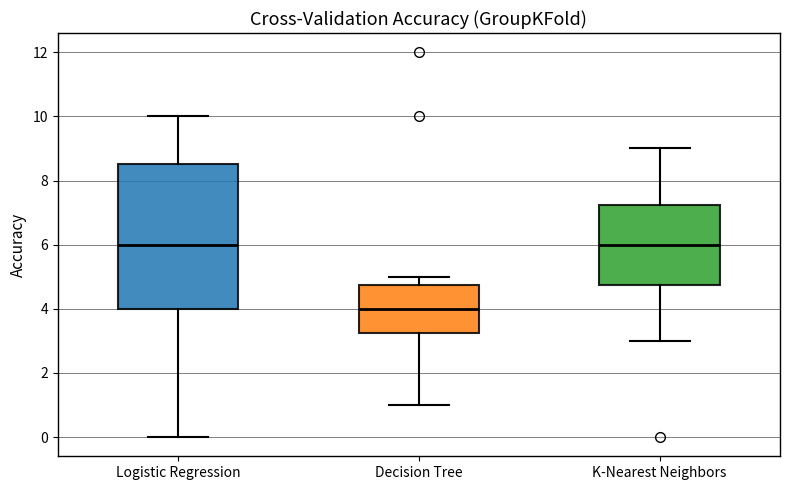

Where does the median line of the box for Decision Tree sit on the y-axis? The values are not printed on the chart, so give them approximately, as read against the axis.

4.0